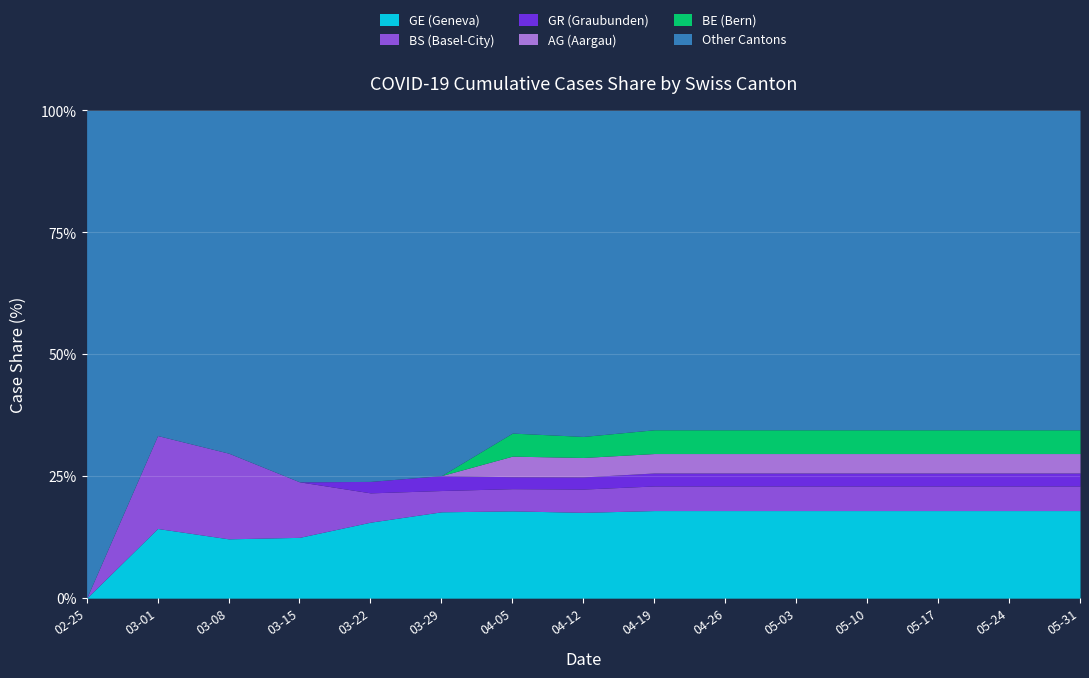

What is the total value across all series at 05-03?

100.0